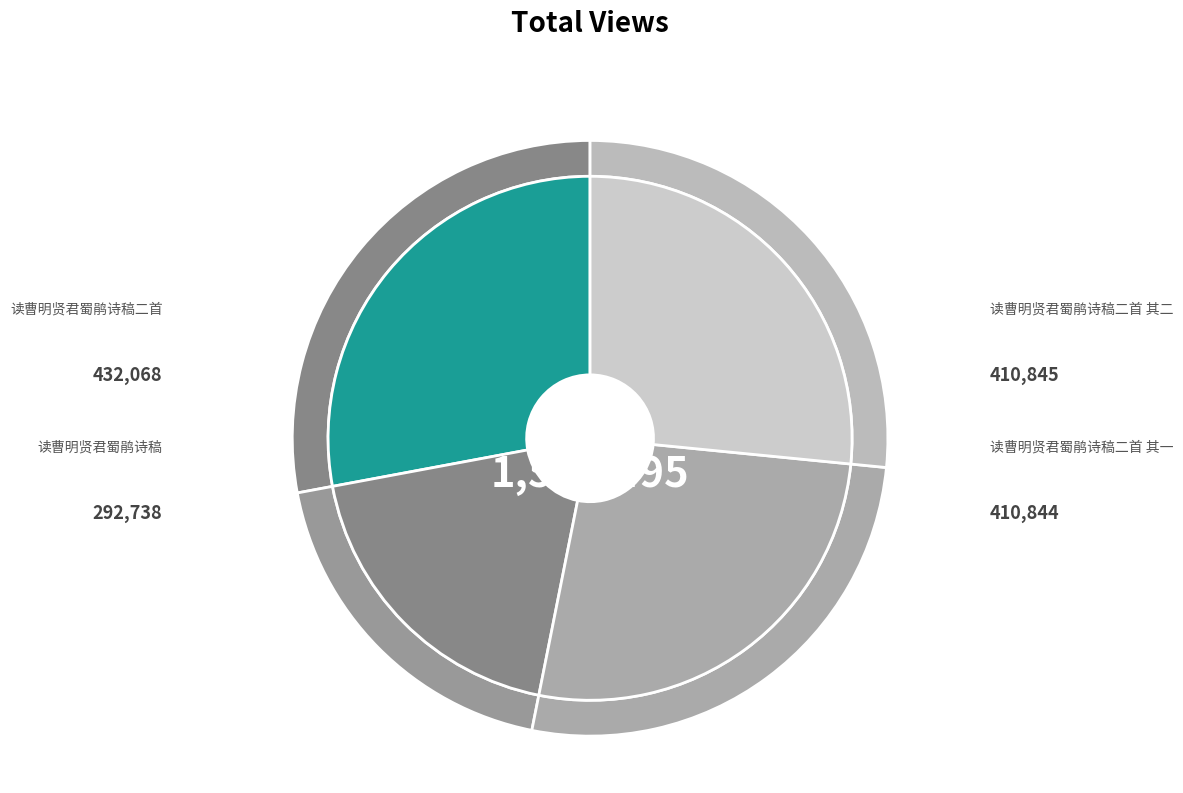

To the nearest percent, what is the average slice percentage?

25%